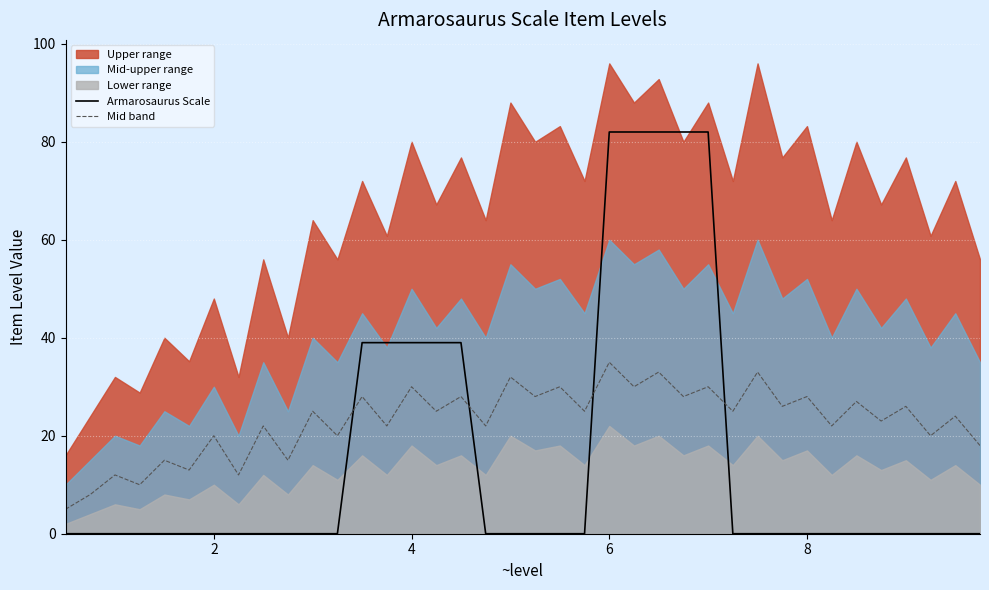

How many Armarosaurus Scale values are between 0 and 39?

33